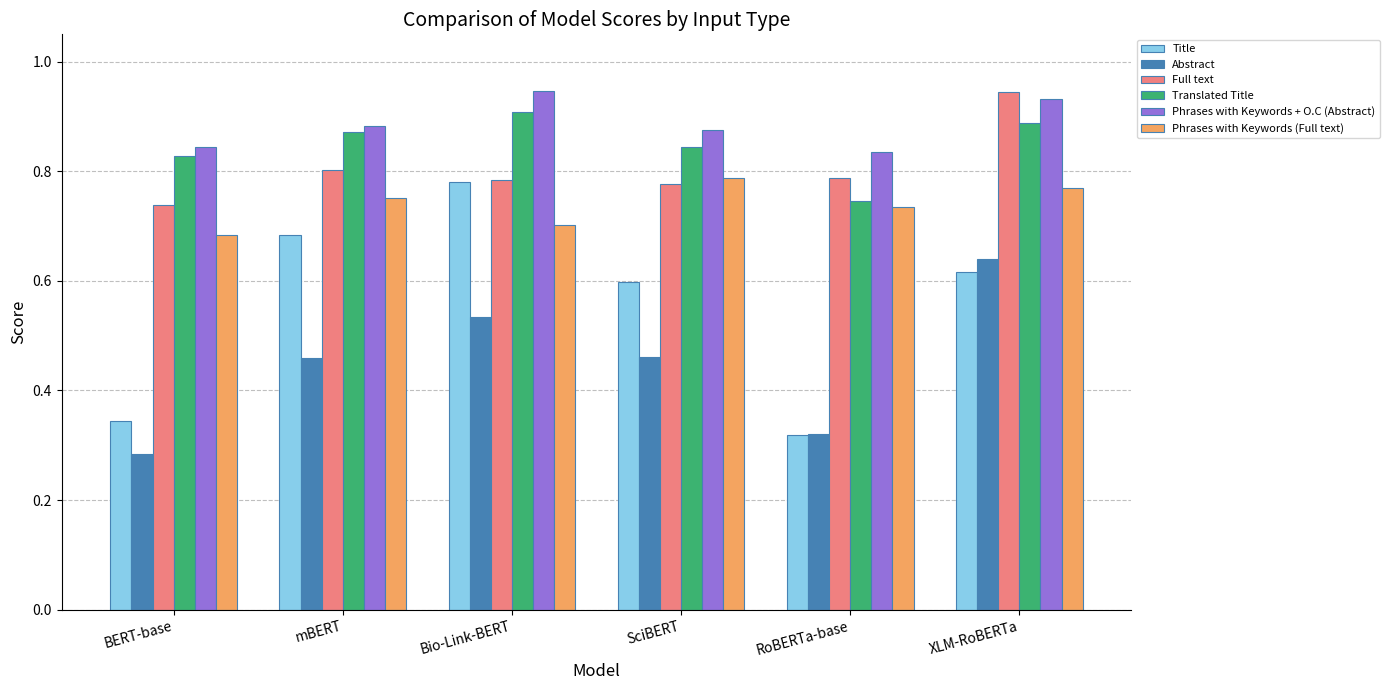

Count the Full text values in the range 0 to 1.

6